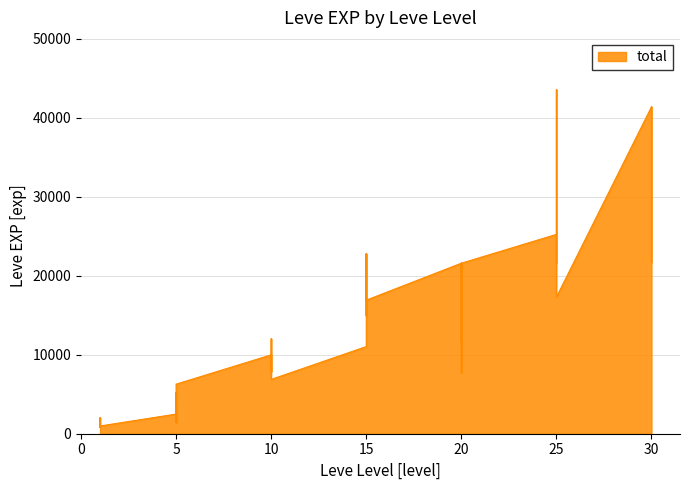

At which category does the data reach its first local peak?

1